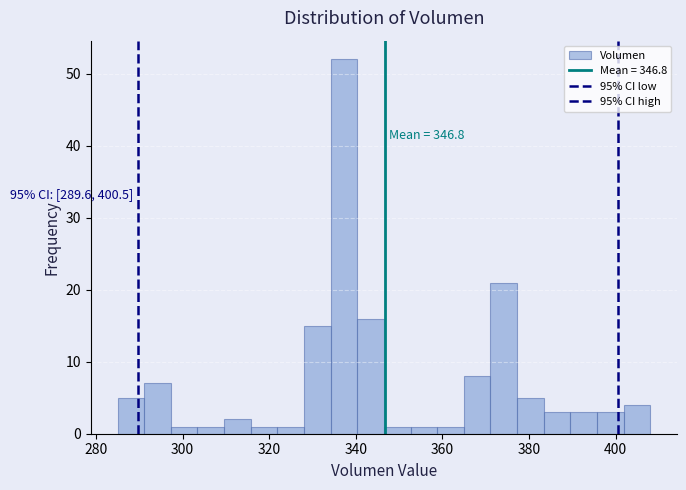

Read against the x-axis, roughly where is the centre of the tallest bar?

338